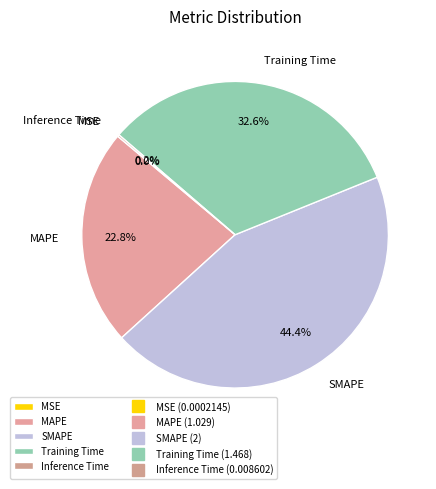

Which category has the biggest portion of the pie?

SMAPE